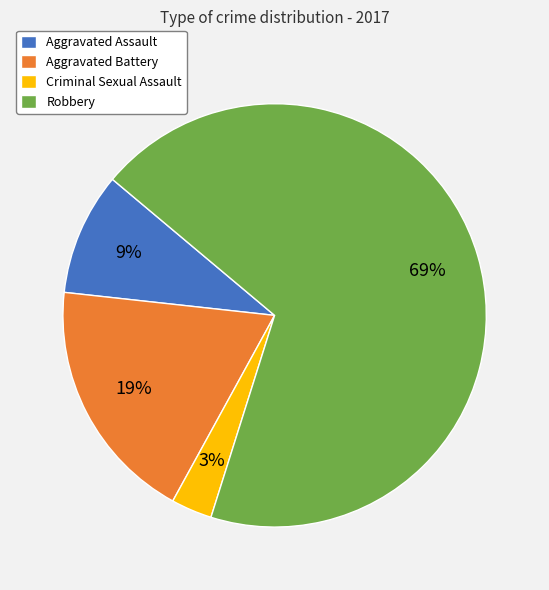

True or false: Robbery accounts for 78% of the total.

False